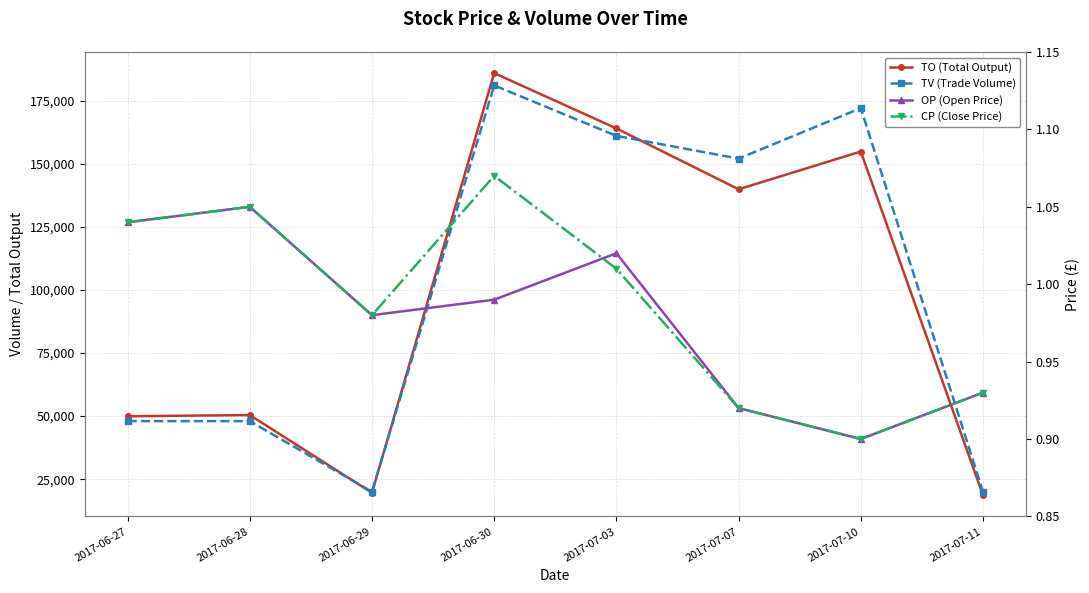

The TV (Trade Volume) series shows 48000.0 at 2017-06-27. True or false?

True